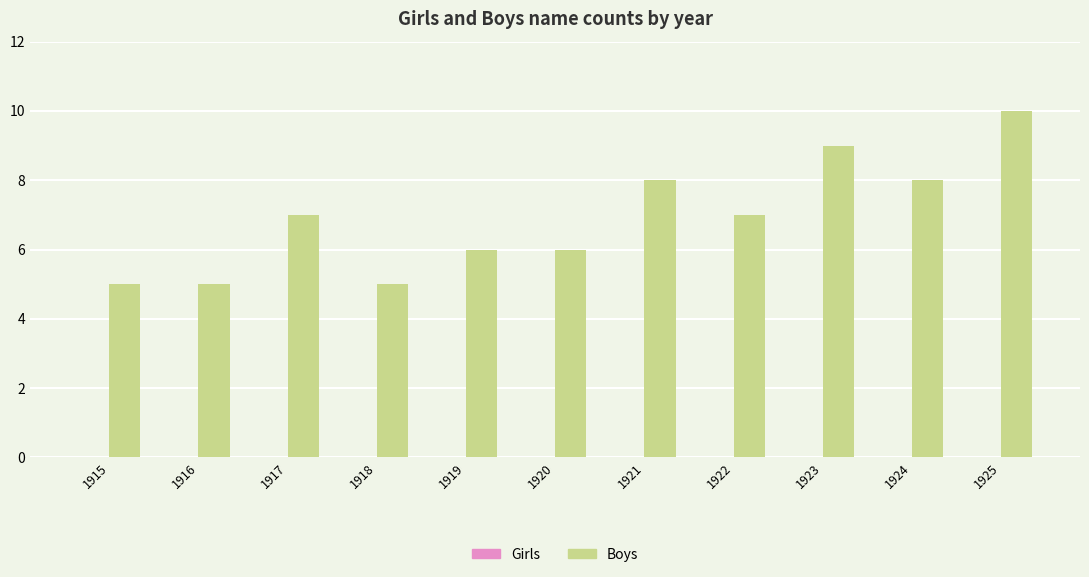

Reading left to right, list all the values displayed in this chart.

1915=5	1916=5	1917=7	1918=5	1919=6	1920=6	1921=8	1922=7	1923=9	1924=8	1925=10